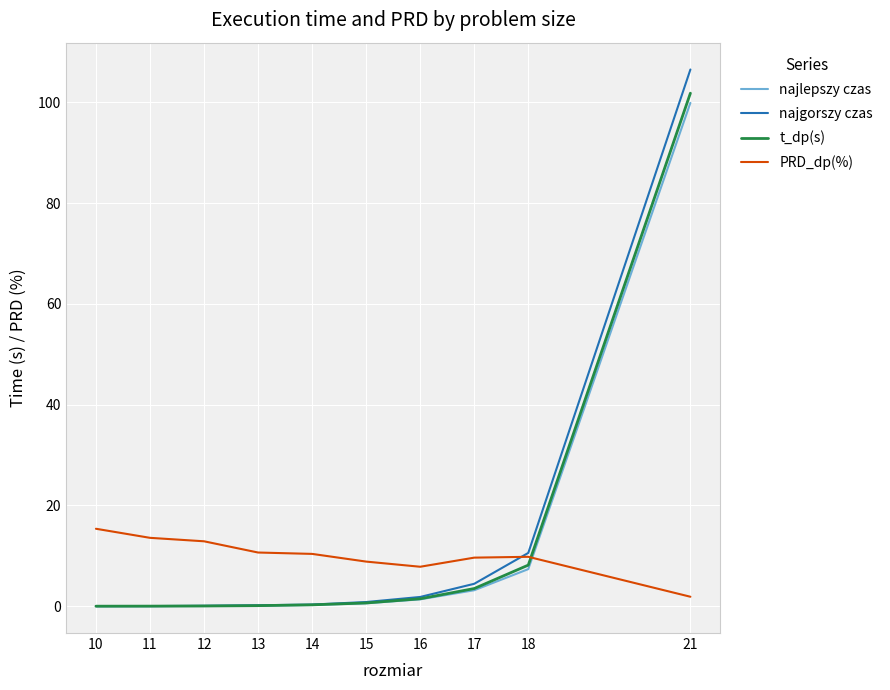

True or false: najgorszy czas has a value of 146.6 at 21.

False